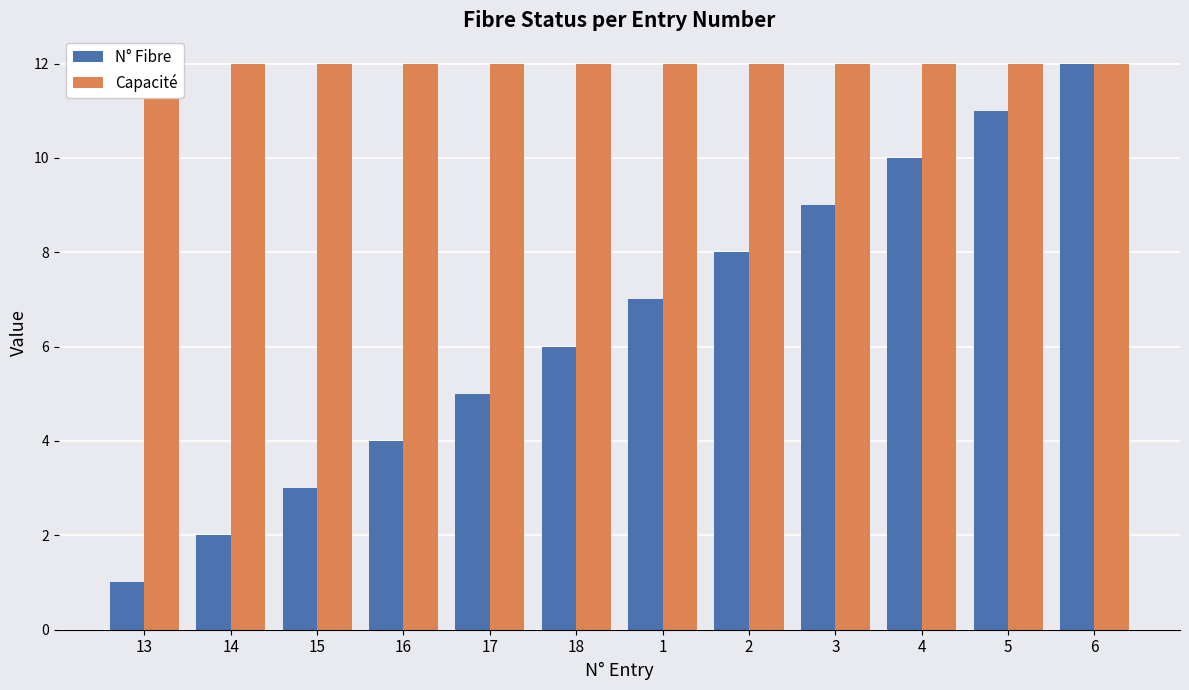

Is the value of Capacité at 1 greater than the value of N° Fibre at 3?

Yes